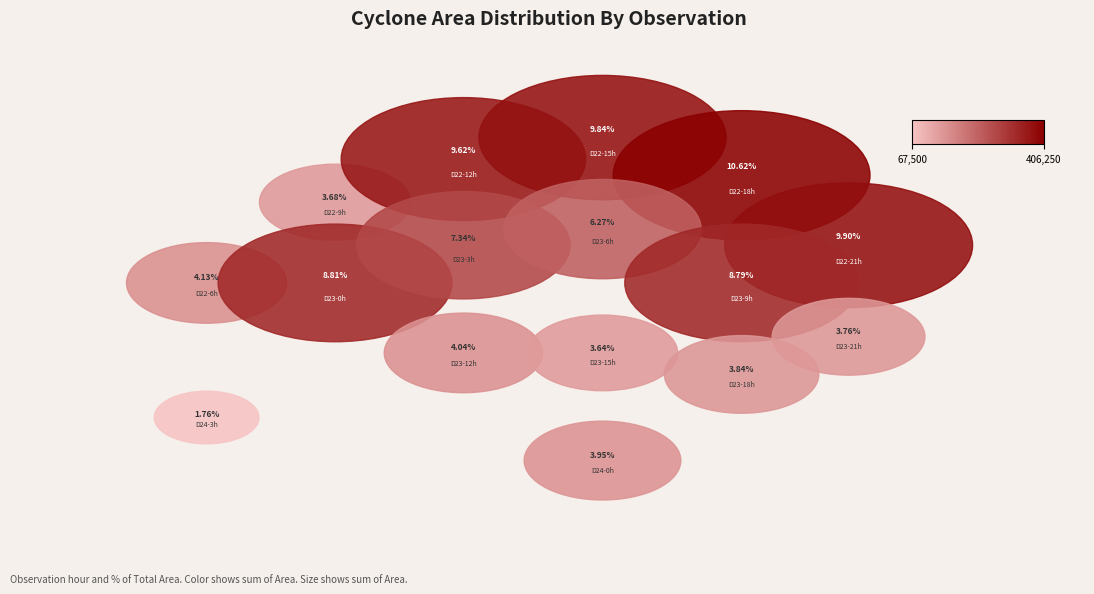

How many slices are in this pie chart?

16